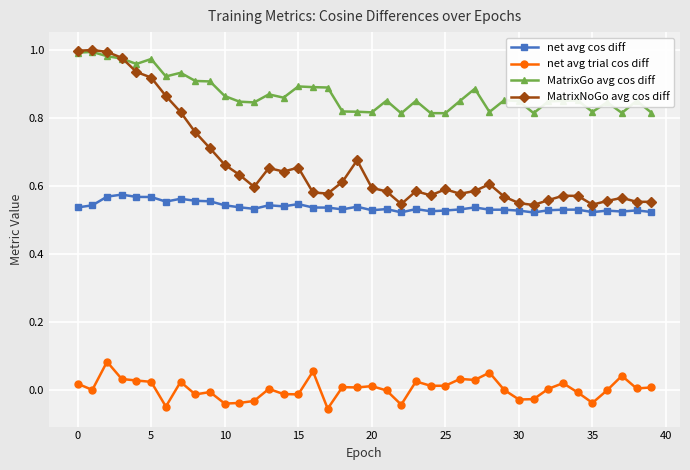

Which series has the largest range (max minus min)?

MatrixNoGo avg cos diff